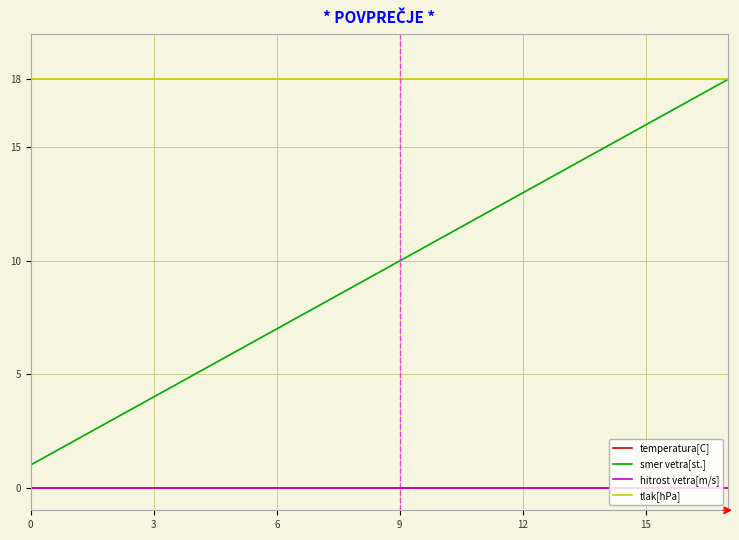

True or false: hitrost vetra[m/s] and smer vetra[st.] cross at least once.

False